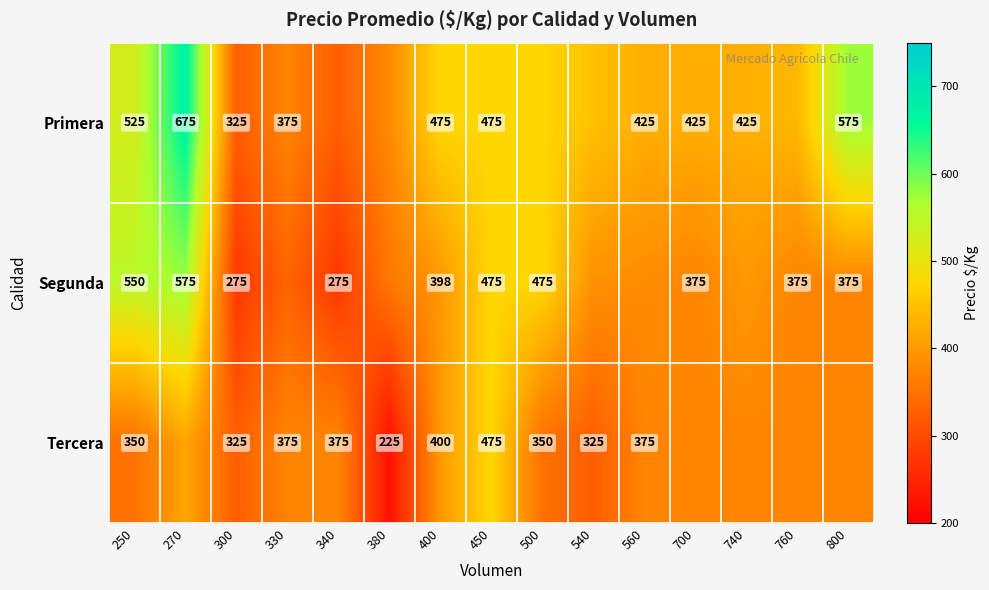

What is the difference between the highest and lowest values at 250?

200.0